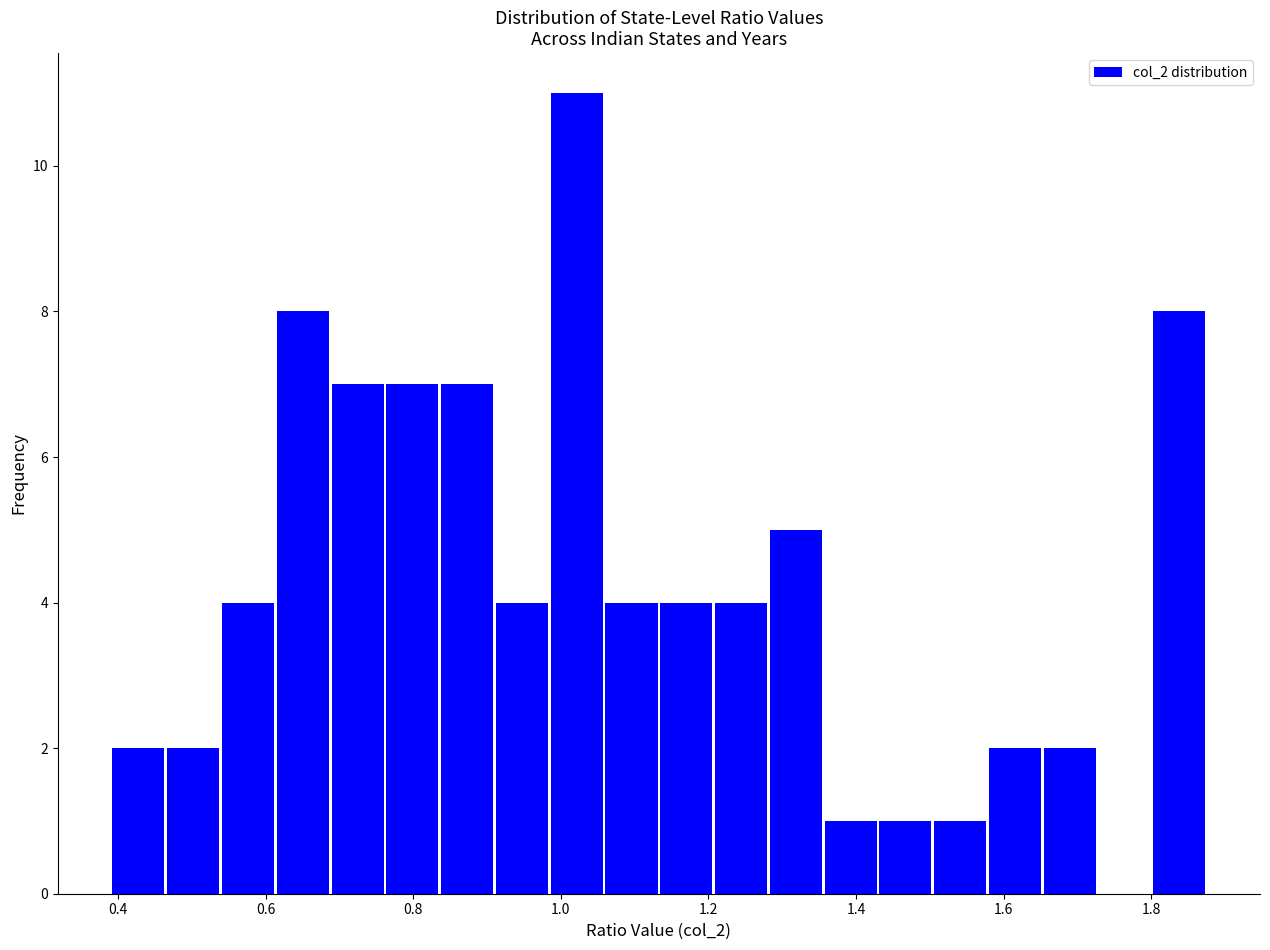

Around what value on the x-axis is the tallest bar? Give the approximate position of its centre, as read against the axis.

1.02